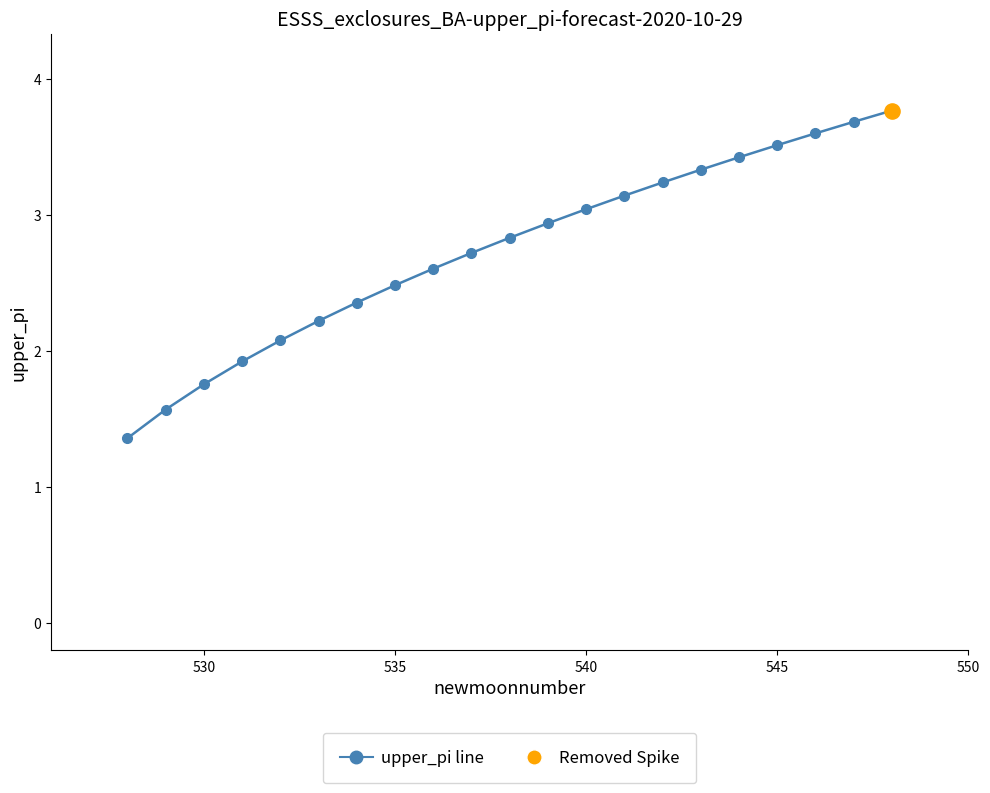

What is the average value?

2.7